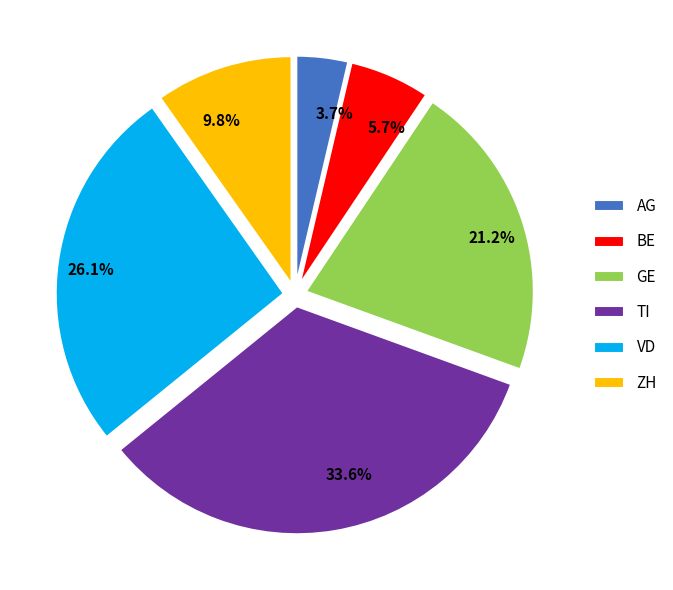

To the nearest percent, what portion does AG represent?

4%